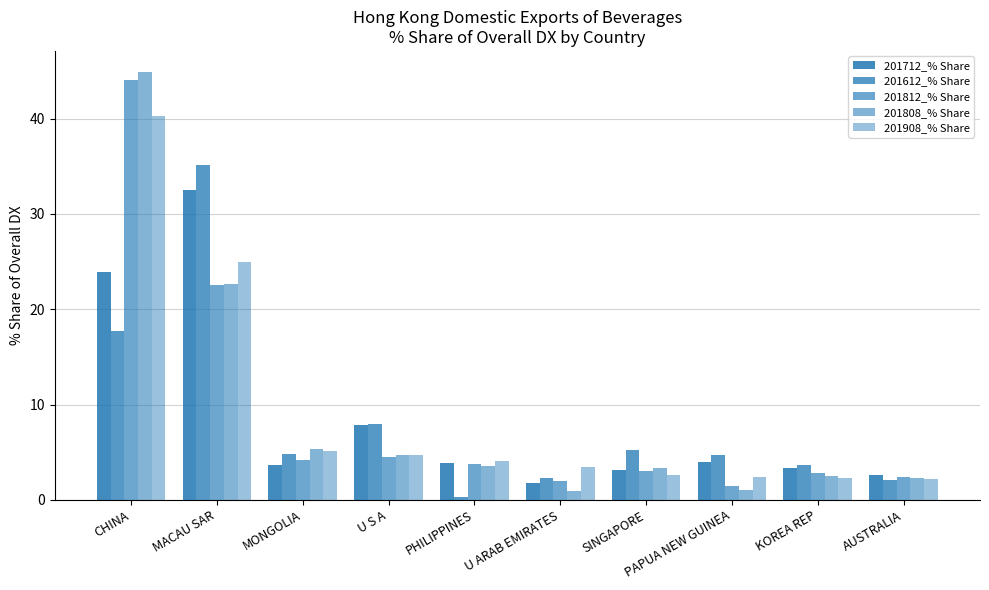

The value of 201712_% Share at PAPUA NEW GUINEA is 3.9. True or false?

True